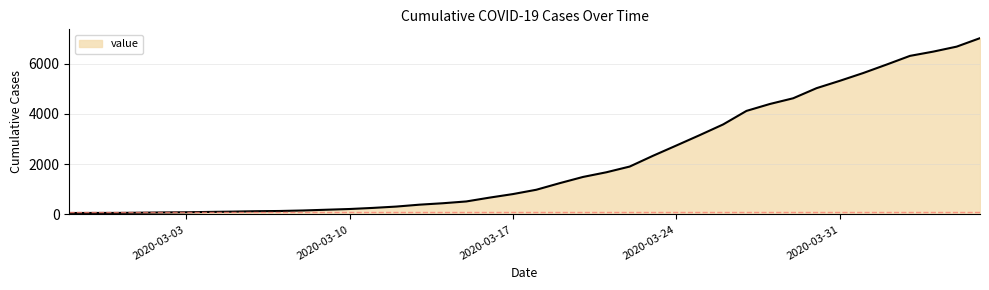

What is the greatest value displayed?

7020